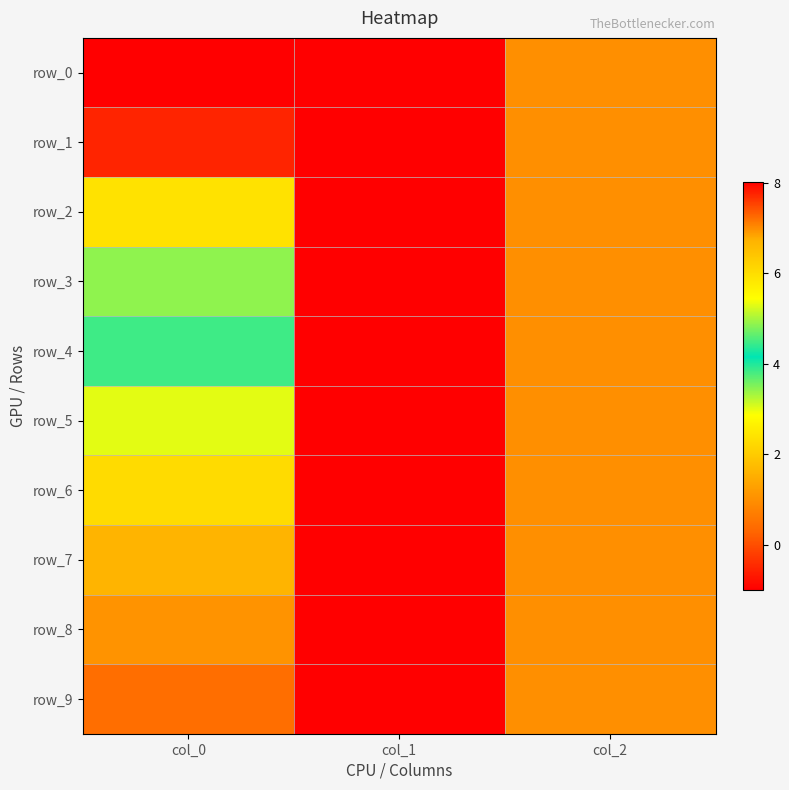

At which label is row_8 closest to 0?

col_1